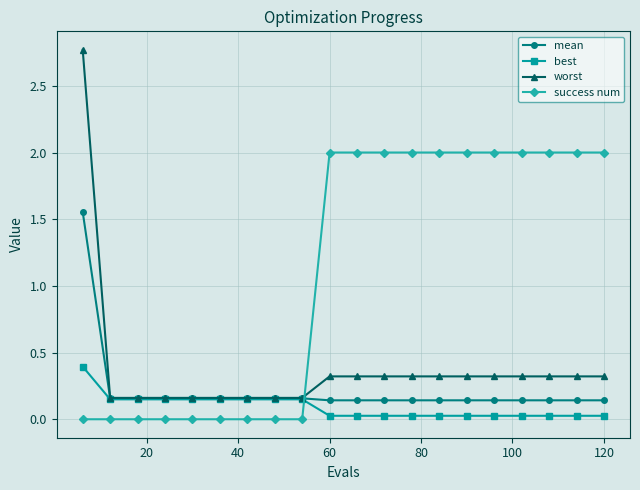

Rank the series by their maximum value, from highest to lowest.

worst, success num, mean, best